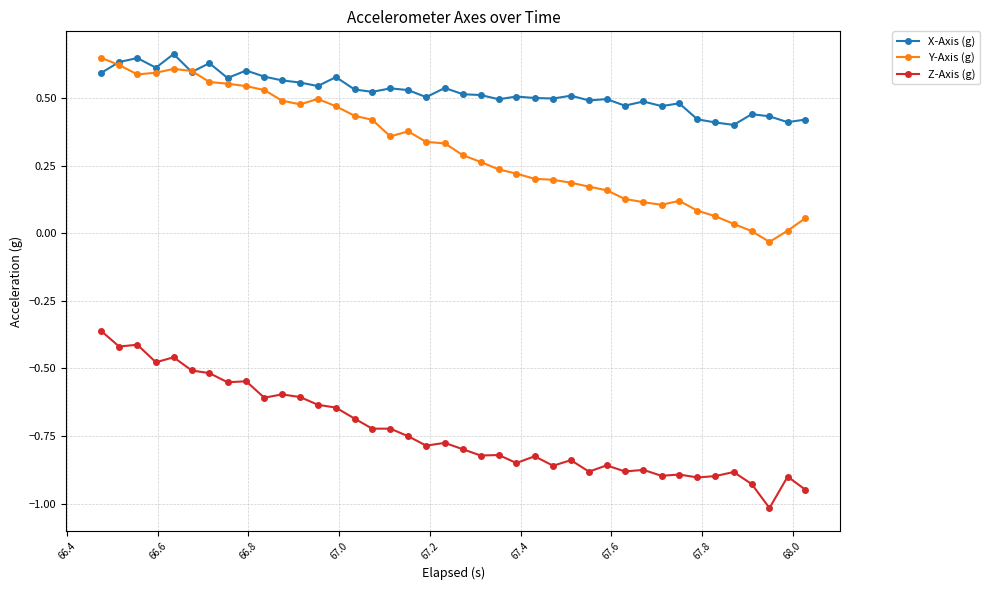

True or false: X-Axis (g) has more than 2 points higher than both neighbors.

True